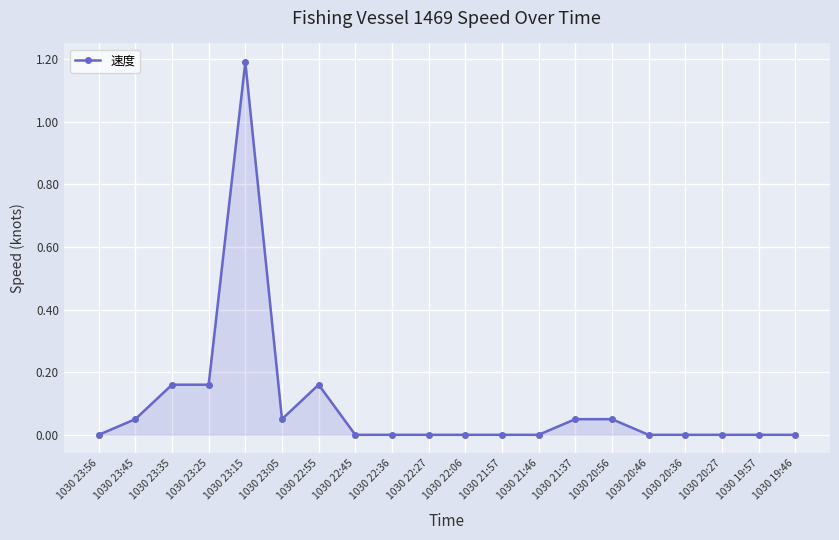

The chart shows a value of -0.6 at 1030 20:27. True or false?

False